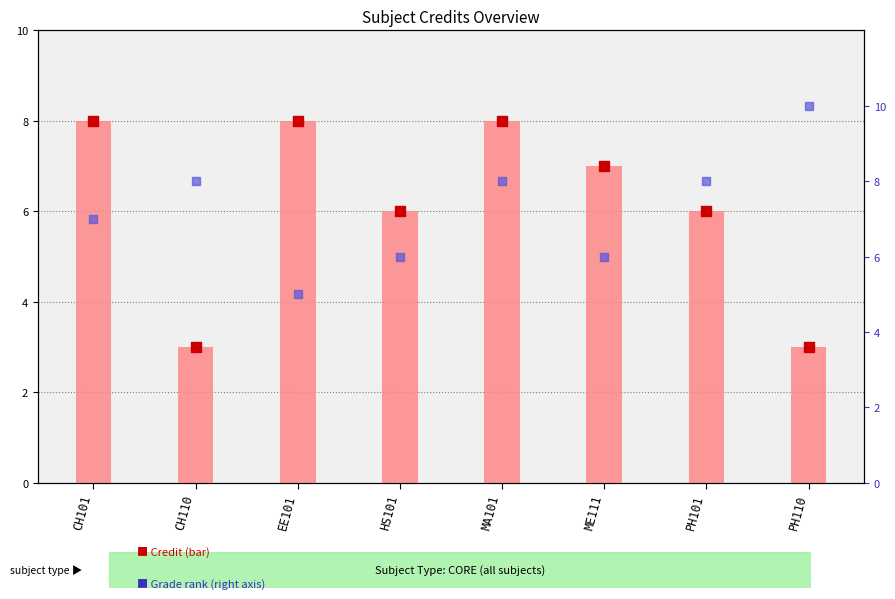

Is the value of Credit at CH110 greater than the value of Grade rank (right axis) at PH101?

No